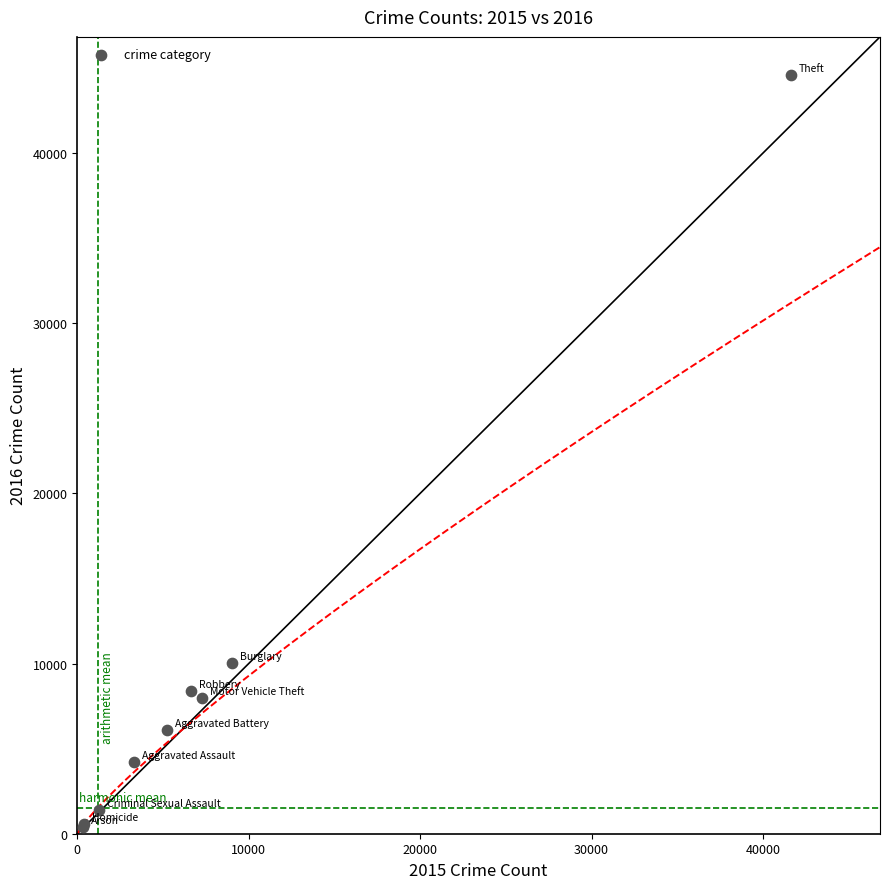

What Y value in the scatter plot is closest to 22491?

10018